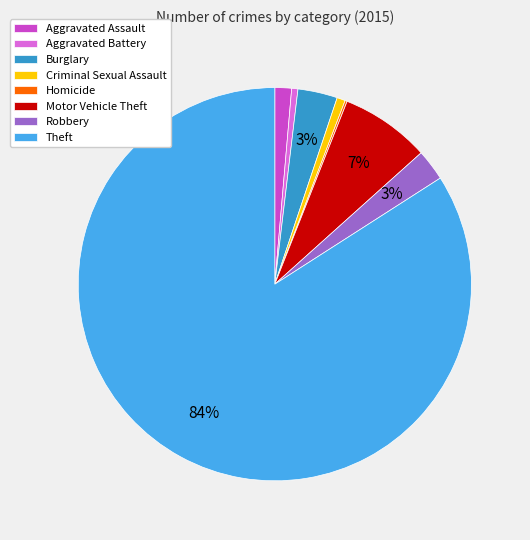

What percentage is the Burglary slice, to the nearest percent?

3%